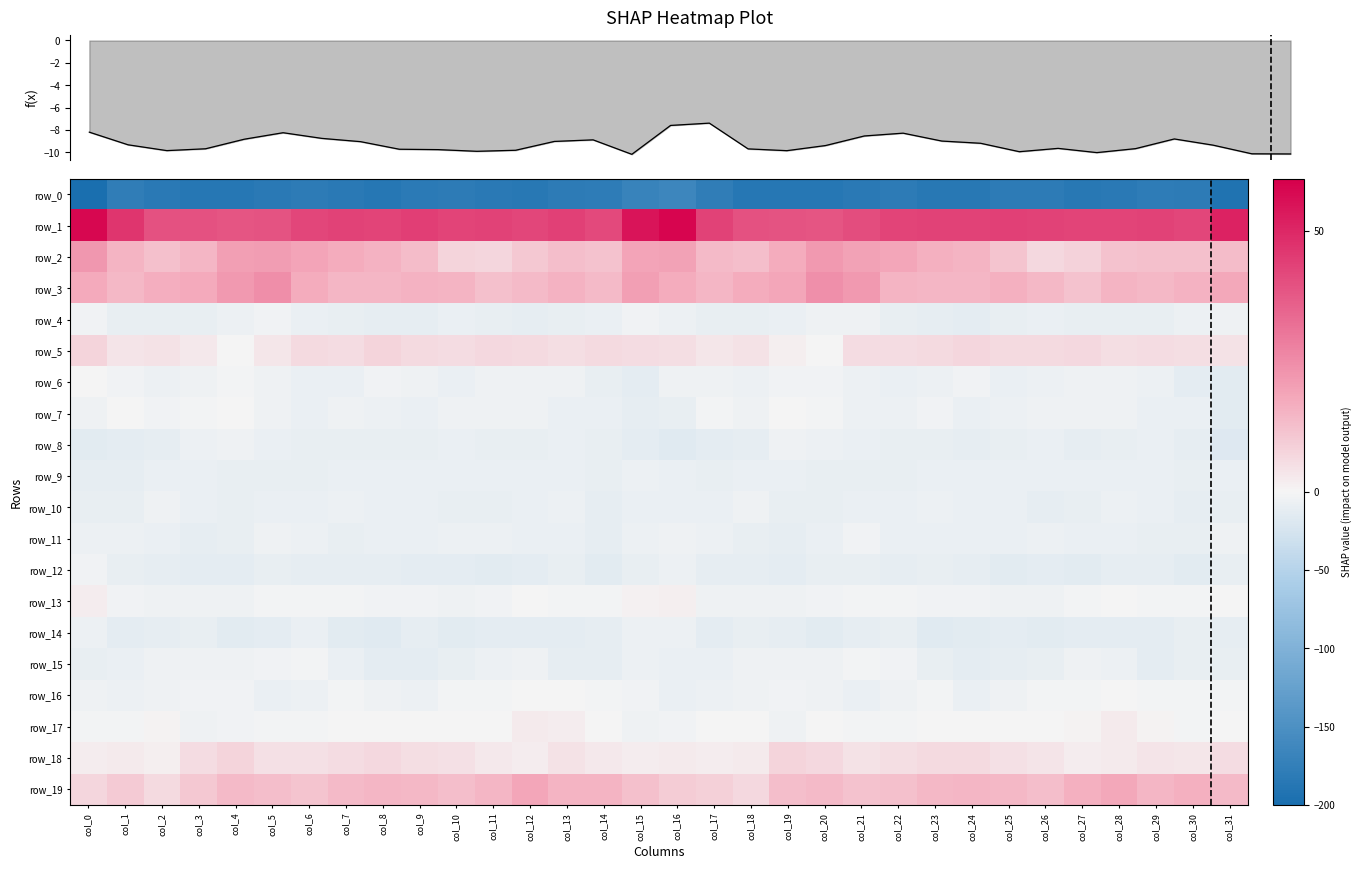

What is the sum of the row_0 values at col_6 and col_16?

-345.6